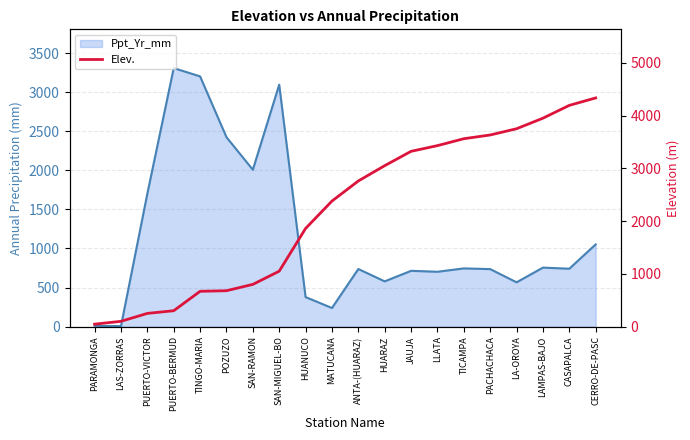

Reading right to left, extract all data points from this chart.

CERRO-DE-PASC=4334	CASAPALCA=4193	LAMPAS-BAJO=3950	LA-OROYA=3750	PACHACHACA=3632	TICAMPA=3561	LLATA=3430	JAUJA=3322	HUARAZ=3050	ANTA-(HUARAZ)=2760	MATUCANA=2379	HUANUCO=1860	SAN-MIGUEL-BO=1050	SAN-RAMON=800	POZUZO=680	TINGO-MARIA=669	PUERTO-BERMUD=301	PUERTO-VICTOR=250	LAS-ZORRAS=100	PARAMONGA=46